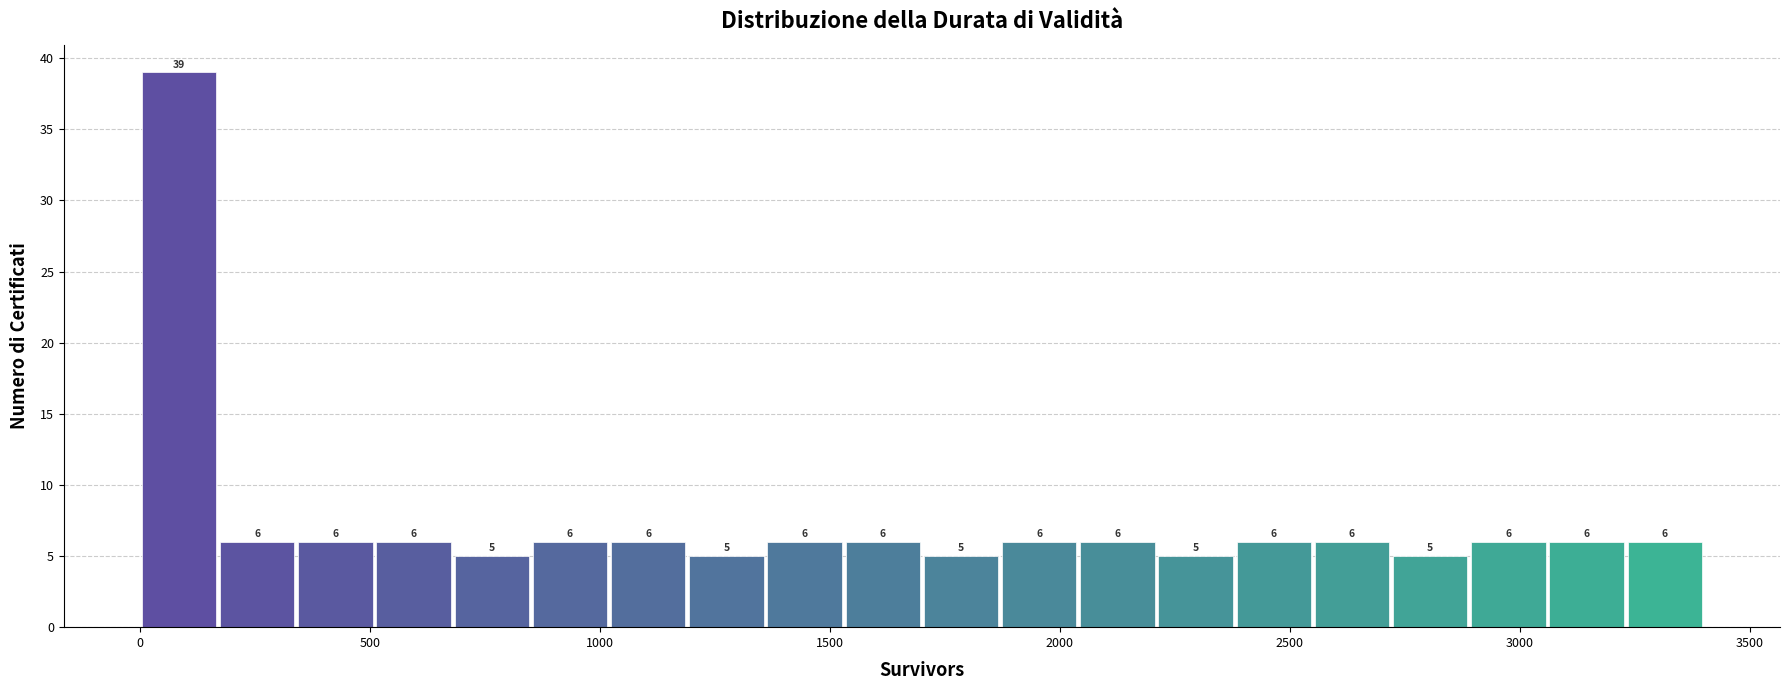

Read against the x-axis, roughly where is the centre of the tallest bar?

100